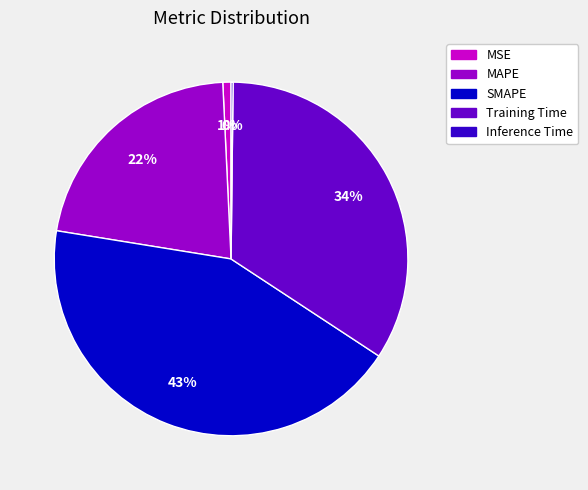

What percentage is the SMAPE slice, to the nearest percent?

43%